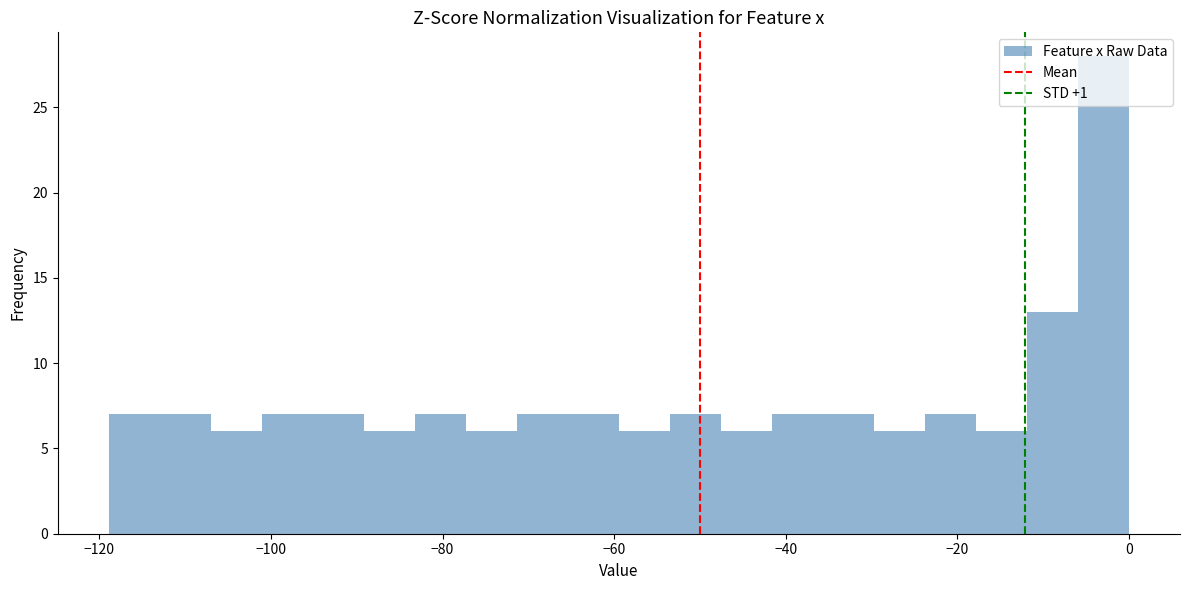

Around what value on the x-axis is the tallest bar? Give the approximate position of its centre, as read against the axis.

-2